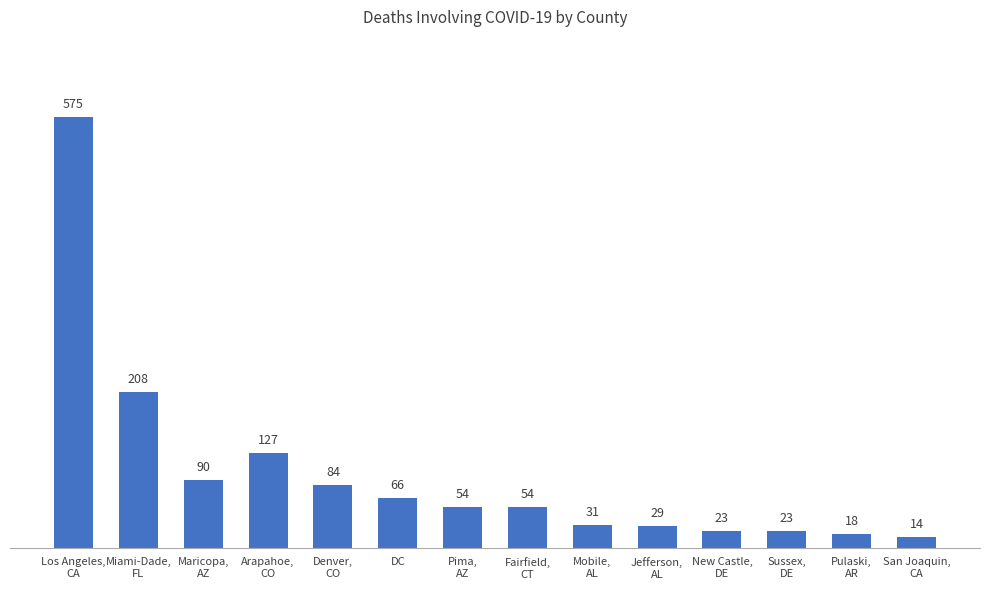

What is the minimum value shown in the chart?

14